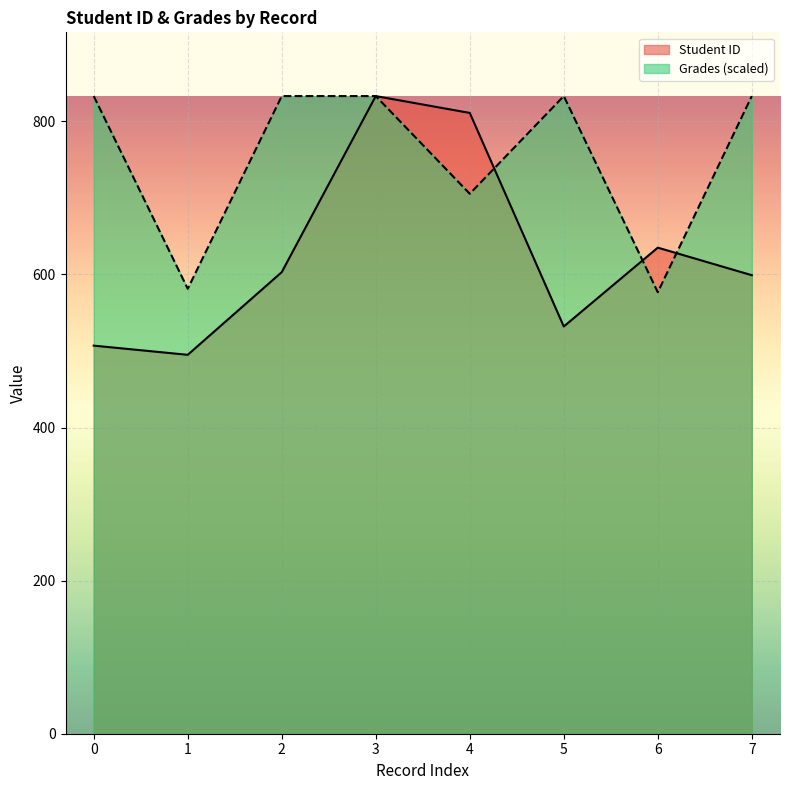

How many lines are shown in the chart?

2